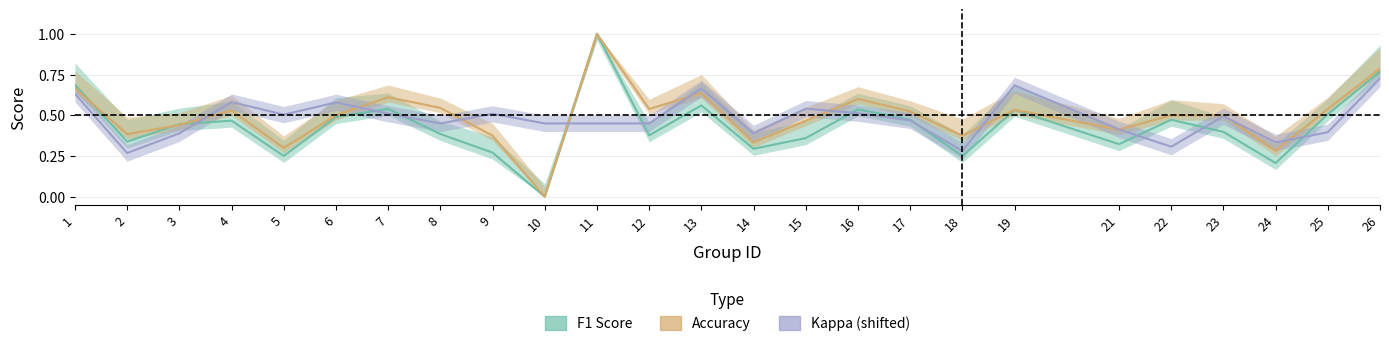

True or false: kappa and f1 cross at least once.

True